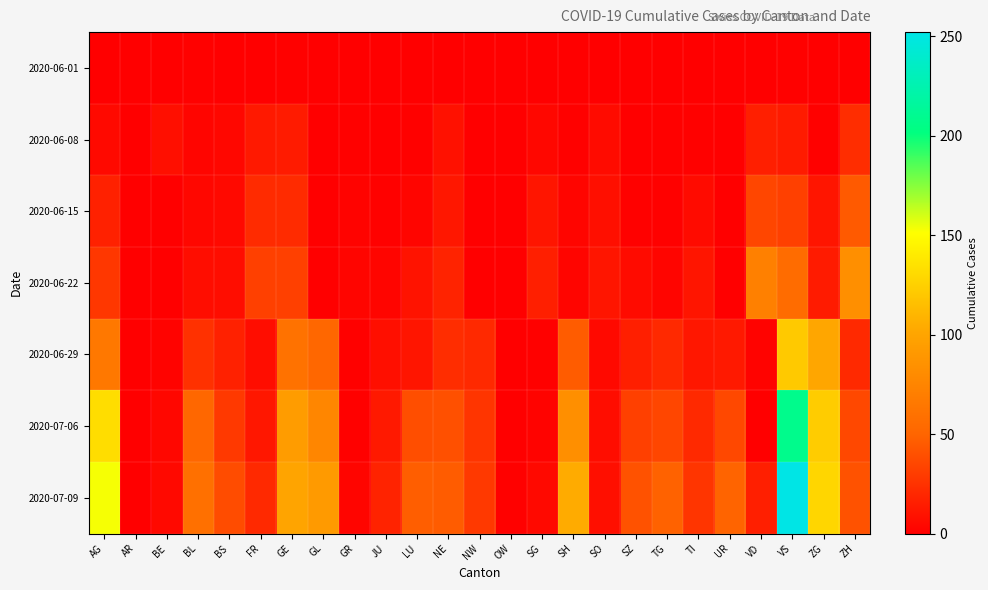

Which series has the largest range (max minus min)?

2020-07-09